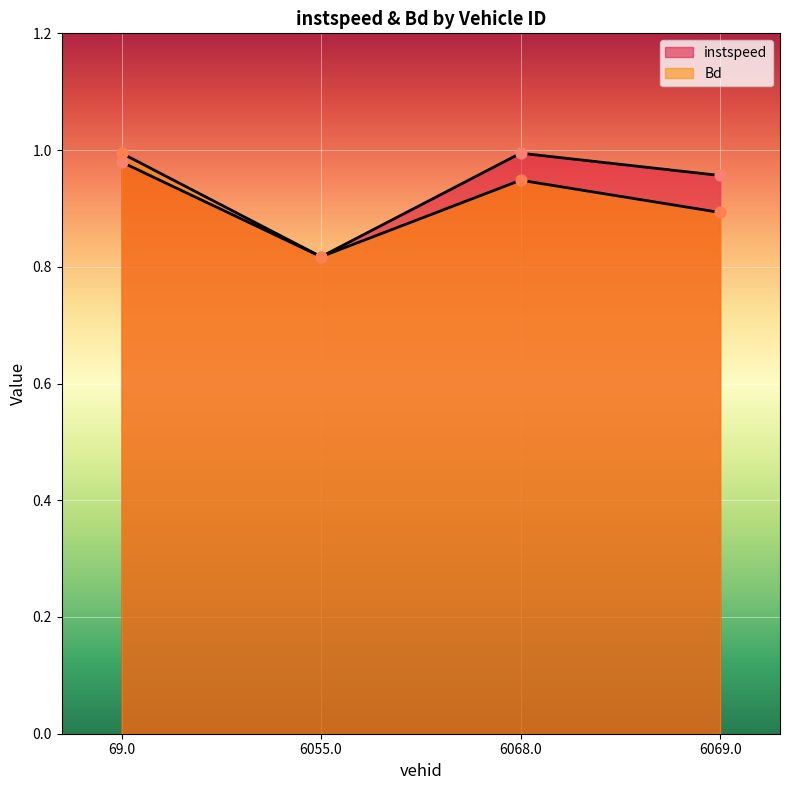

What is the total value across all series at 6068.0?

1.9